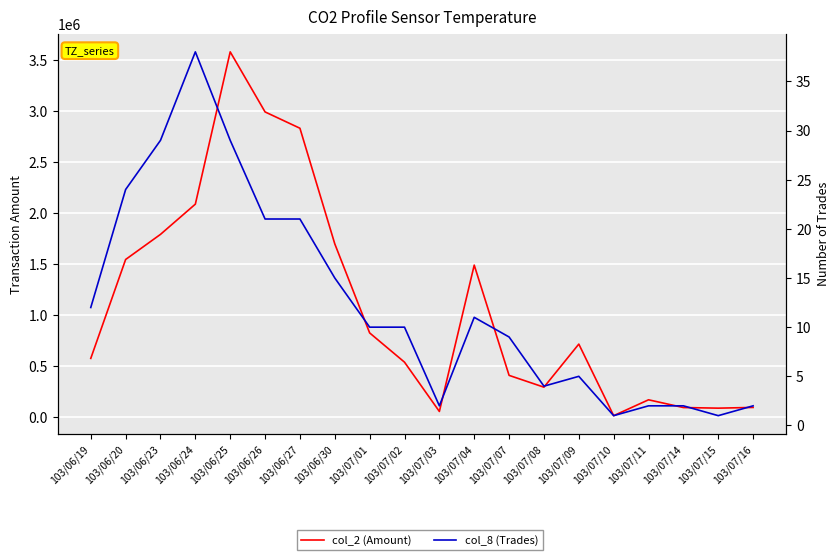

What are all the series names shown in the legend?

col_2 (Amount), col_8 (Trades)